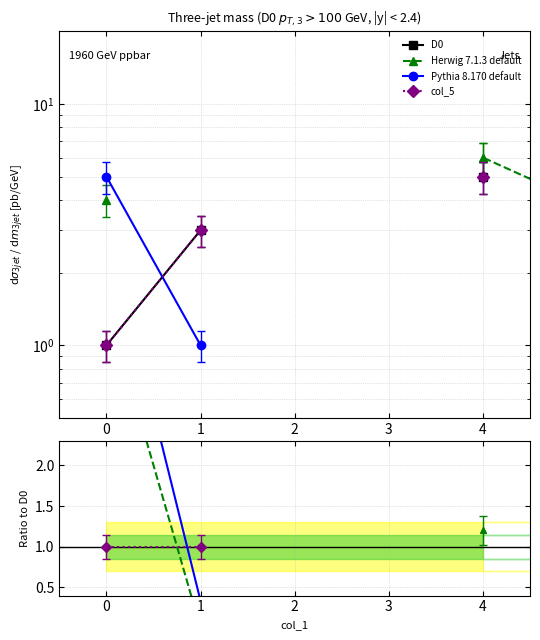

At 4, list the series in order from largest to smallest.

D0, Herwig 7.1.3 default, Pythia 8.170 default, col_5